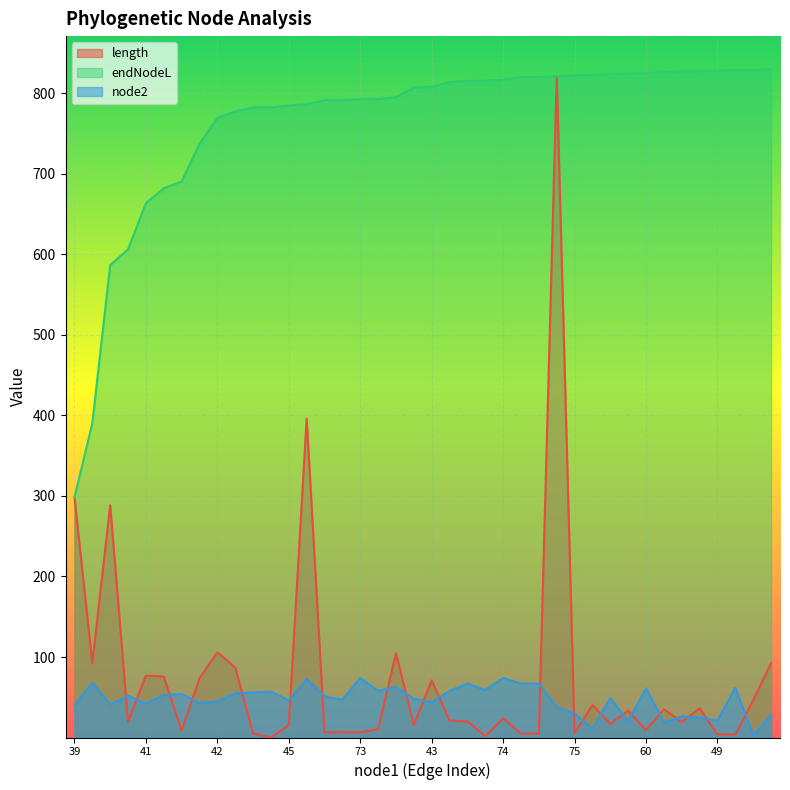

What is the label of the 3rd point from the right?

61